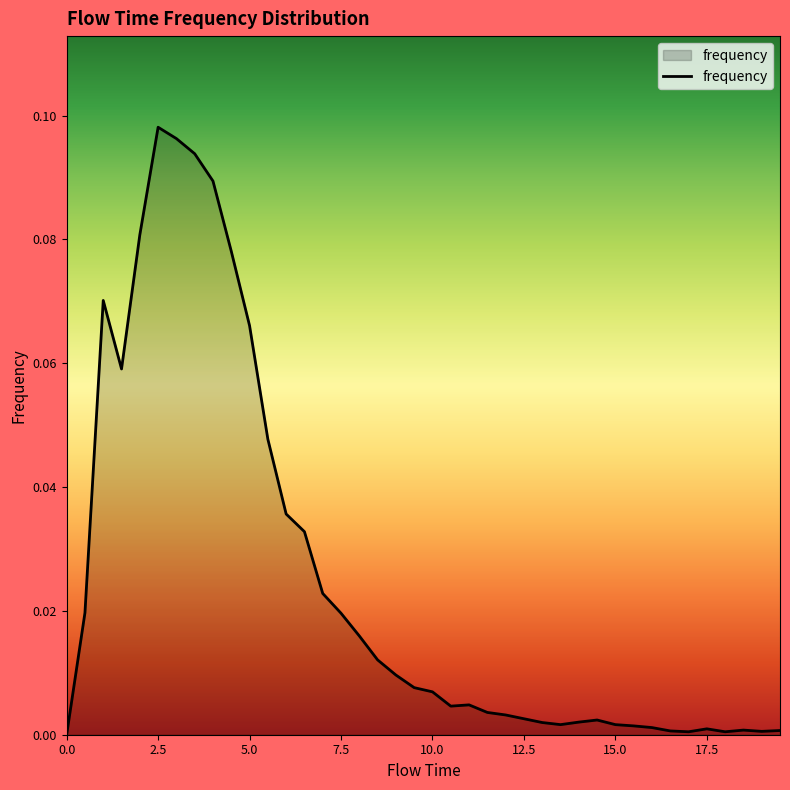

Where is the first local maximum?

1.0